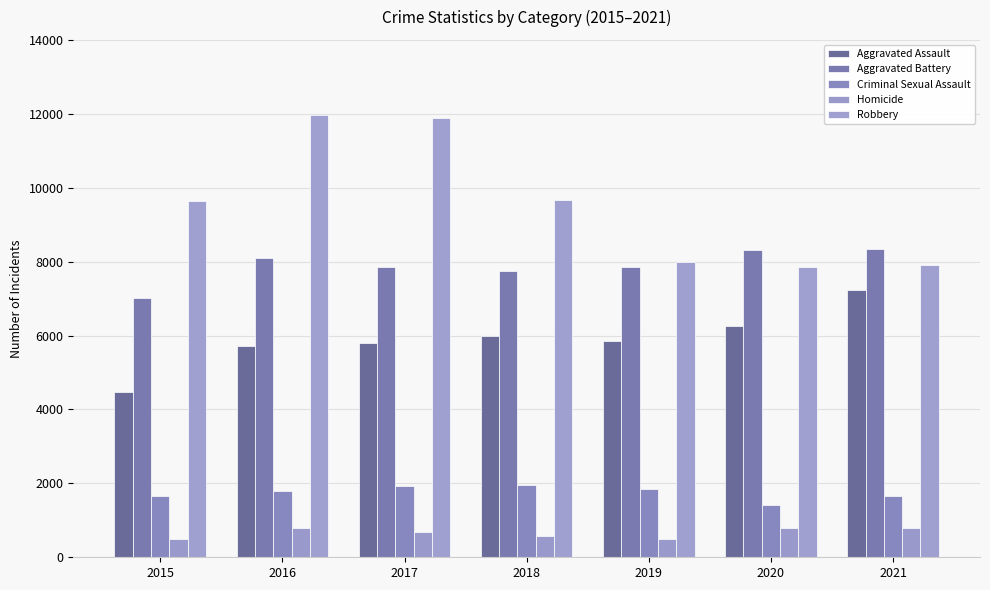

What is the spread (max minus min) of values at 2016?

11174